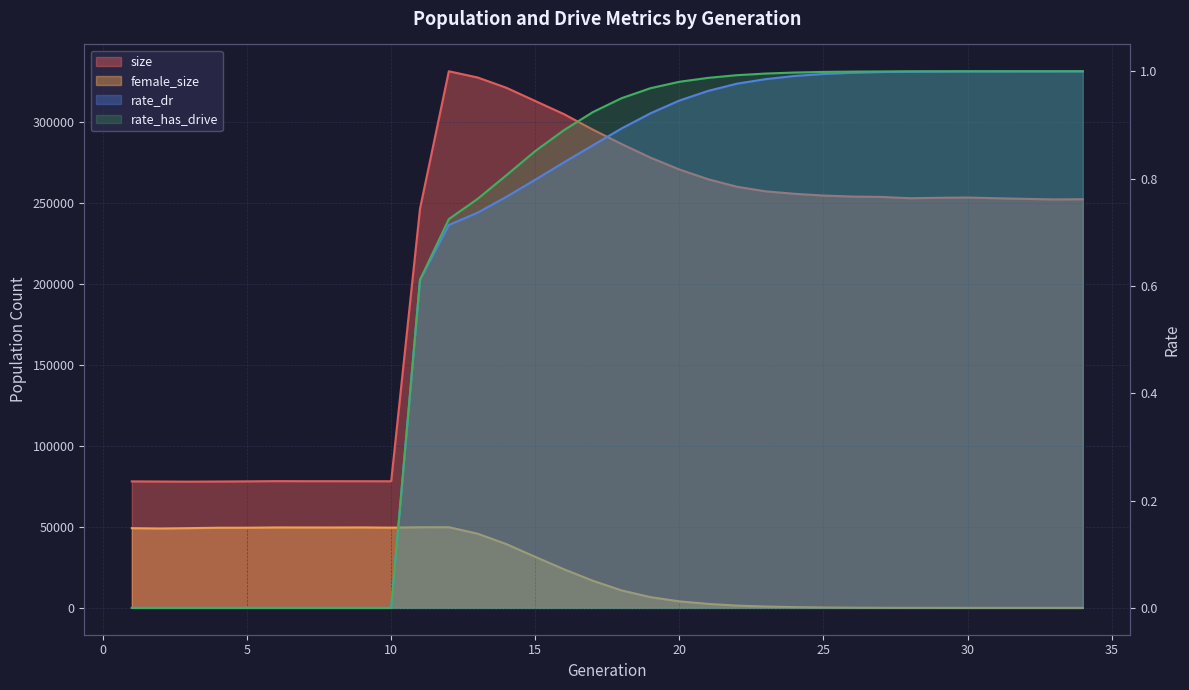

What are all the series names shown in the legend?

size, female_size, rate_dr, rate_has_drive